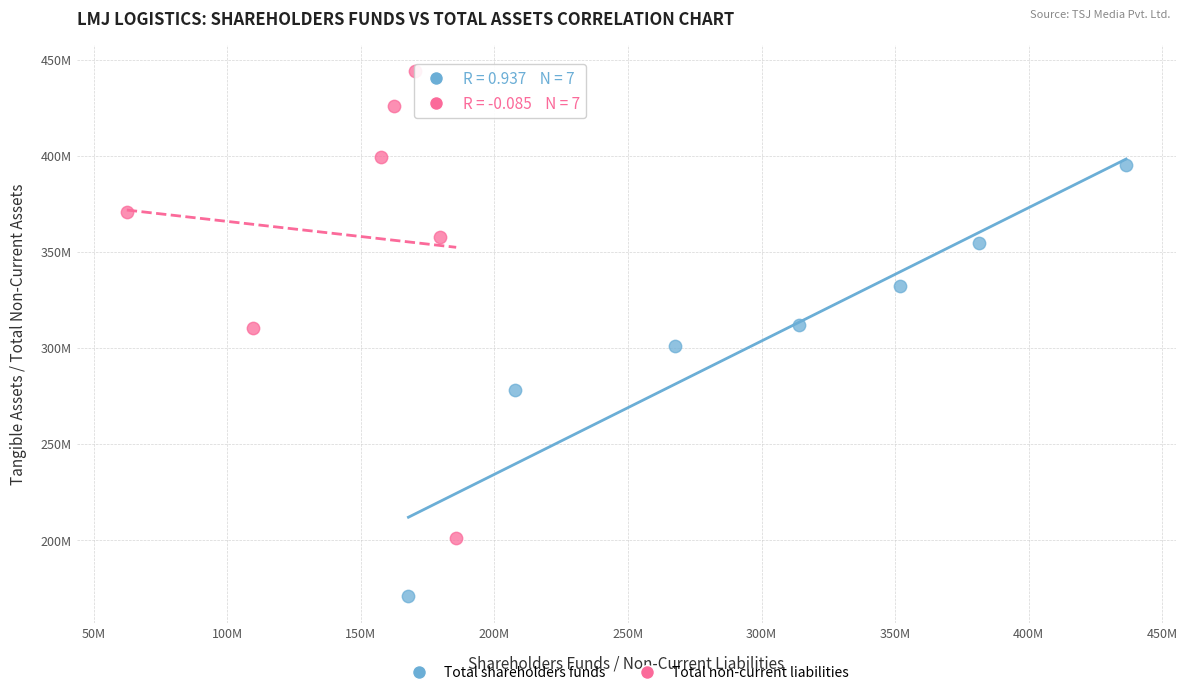

What are all the series names shown in the legend?

Total shareholders funds, Total non-current liabilities